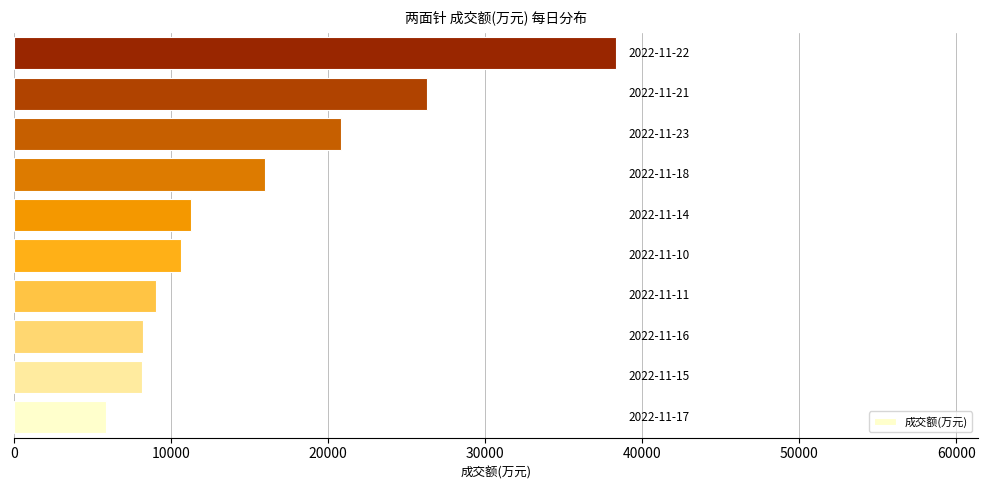

What is the greatest value displayed?

38357